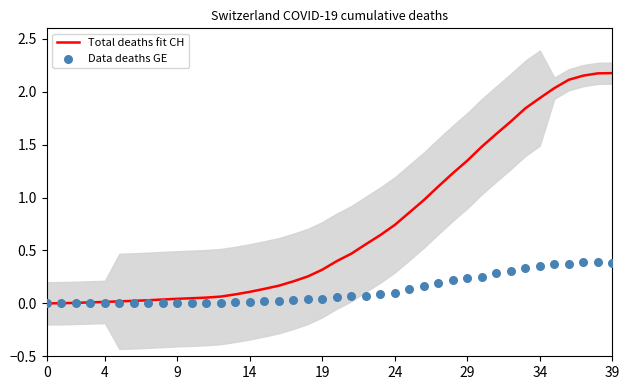

Which series reaches the maximum Y coordinate?

Total deaths fit CH